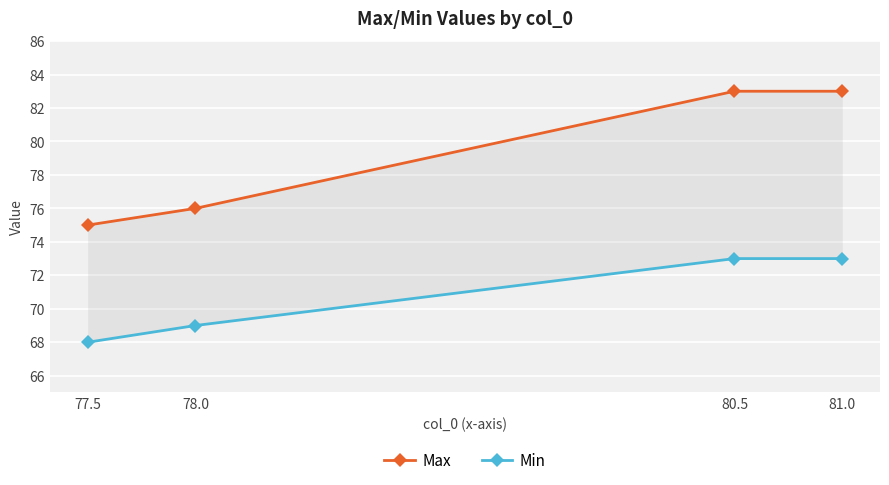

Reading left to right, what are all the values shown in this chart?

Max: 75	76	83	83
Min: 68	69	73	73